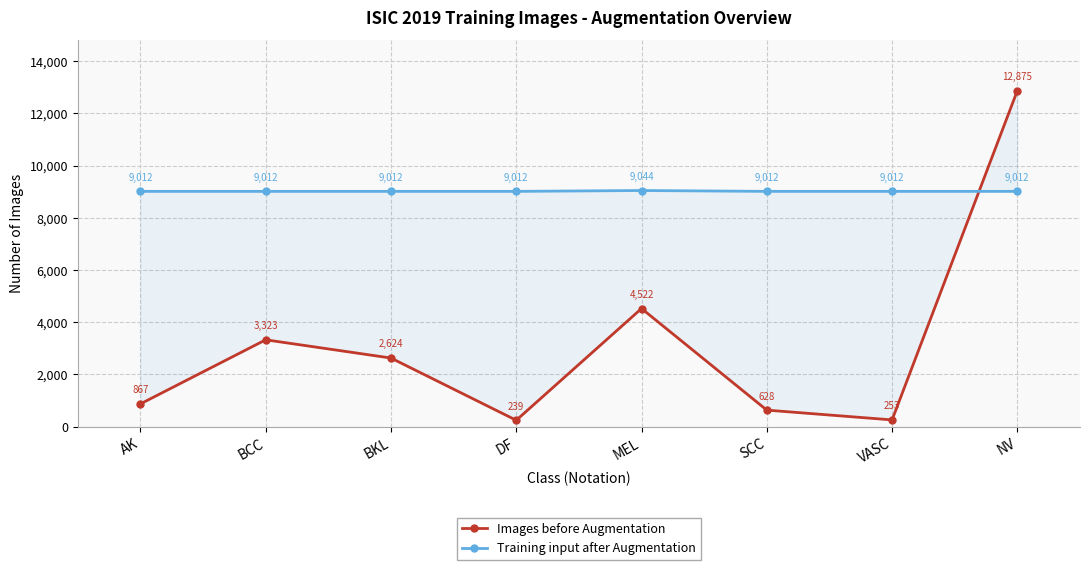

What is the label of the 3rd point from the left?

BKL